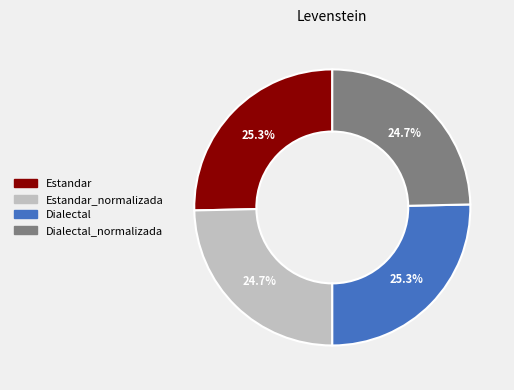

Combined, what portion of the pie is Dialectal and Estandar_normalizada?

50.0%